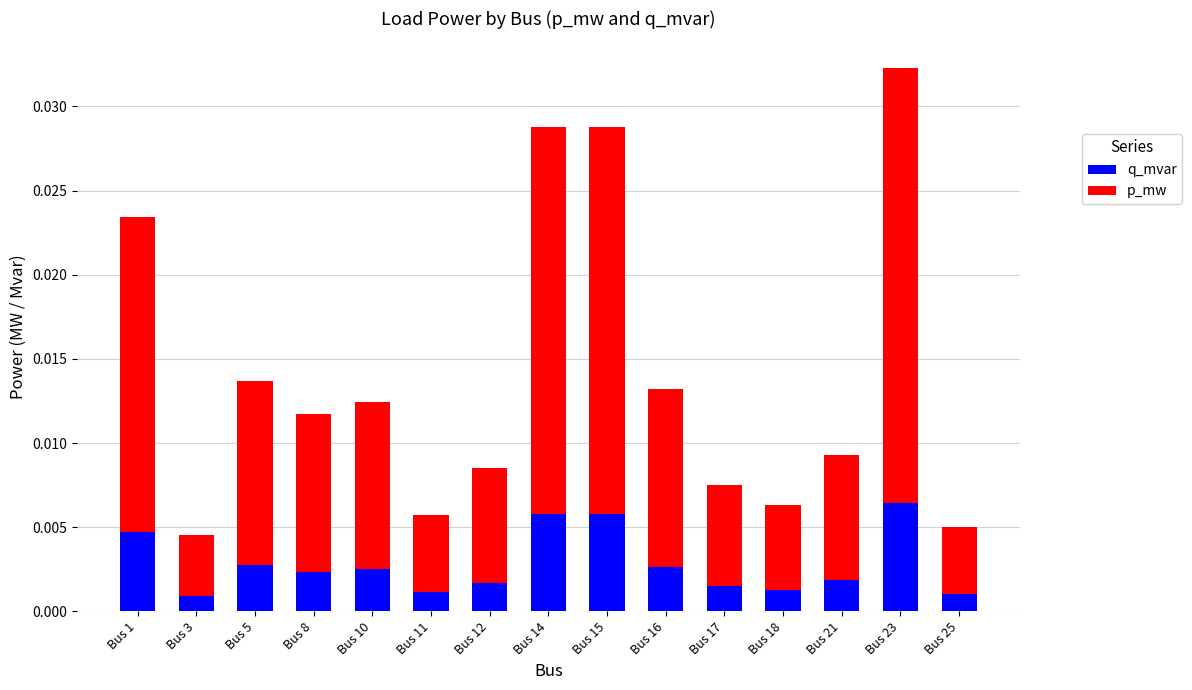

At which category is the sum across all series the highest?

Bus 23